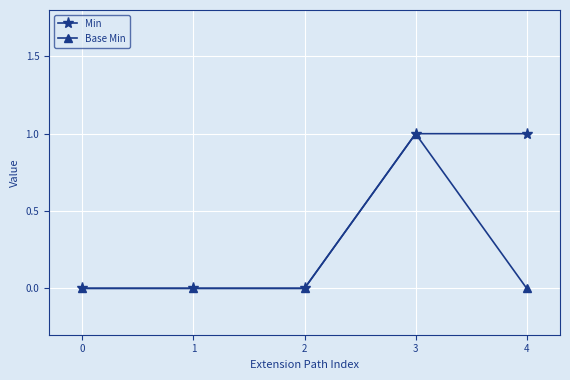

What is the total value across all series at 4?

1